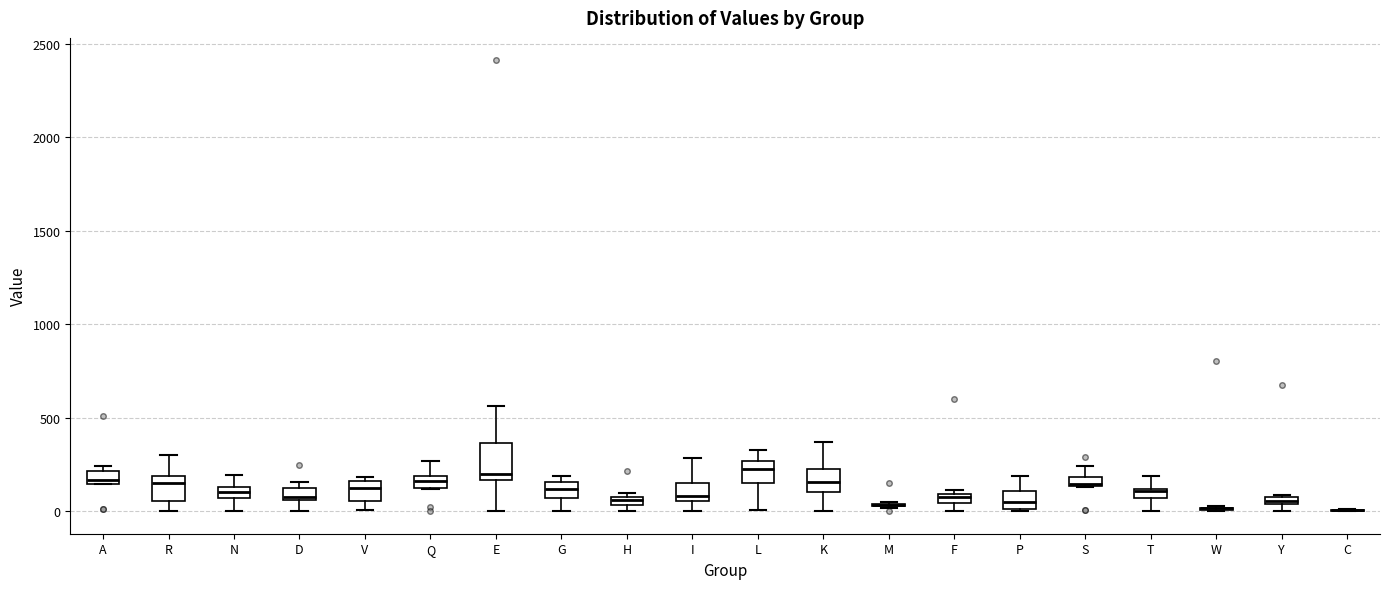

Comparing the boxes themselves (not the whiskers), which one is the tallest?

E